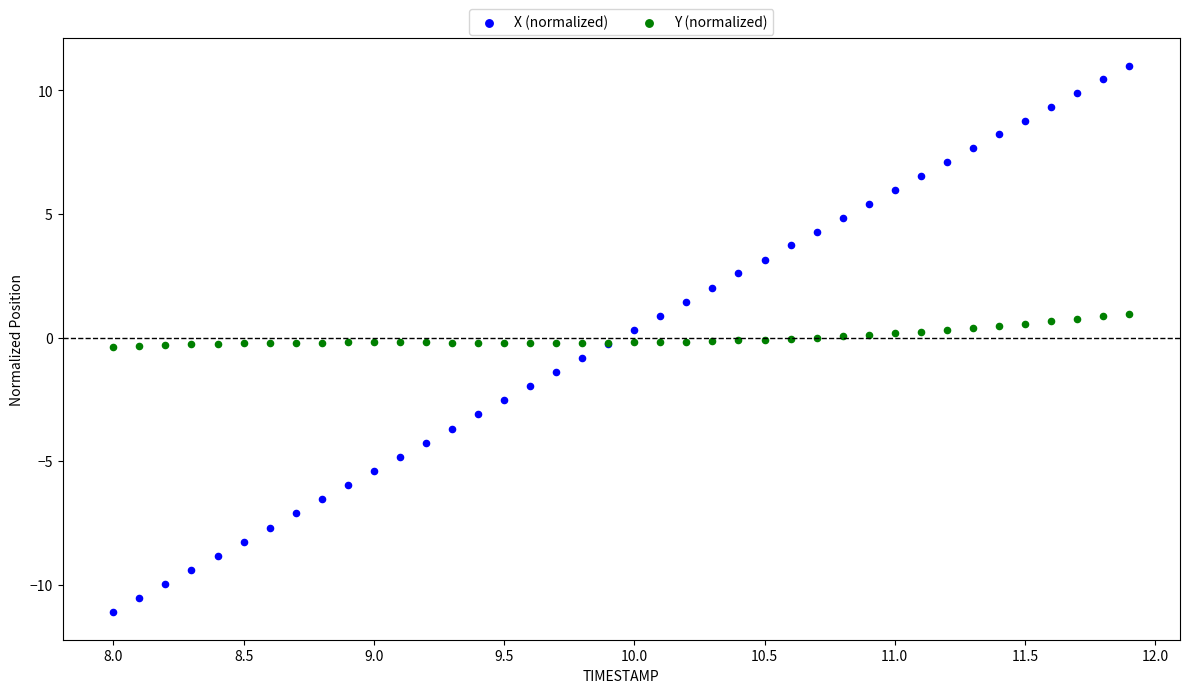

Which series reaches the maximum Y coordinate?

X (normalized)